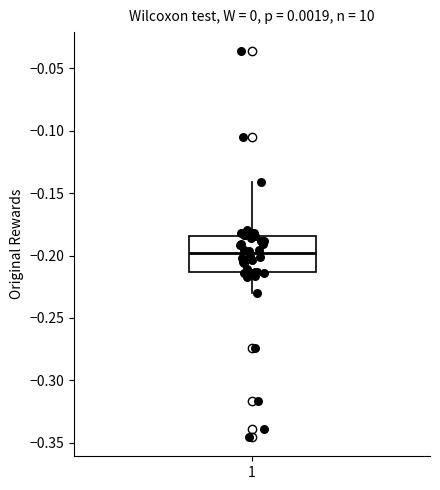

Where is the lower edge of the box at x = 1 on the y-axis? The values are not printed on the chart, so give them approximately, as read against the axis.

-0.215